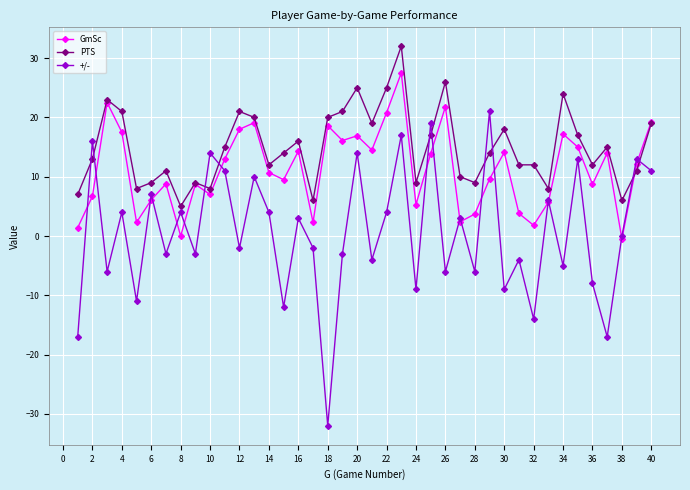

True or false: GmSc has more than 1 interior local peaks.

True